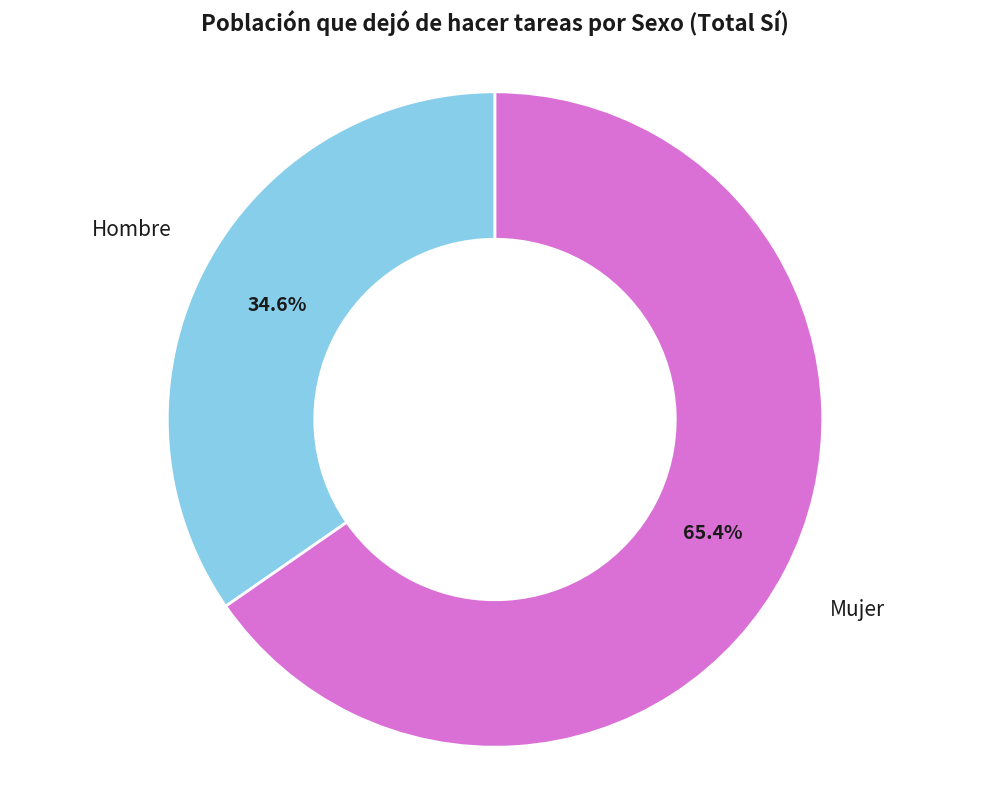

Does any single category account for the majority?

Yes